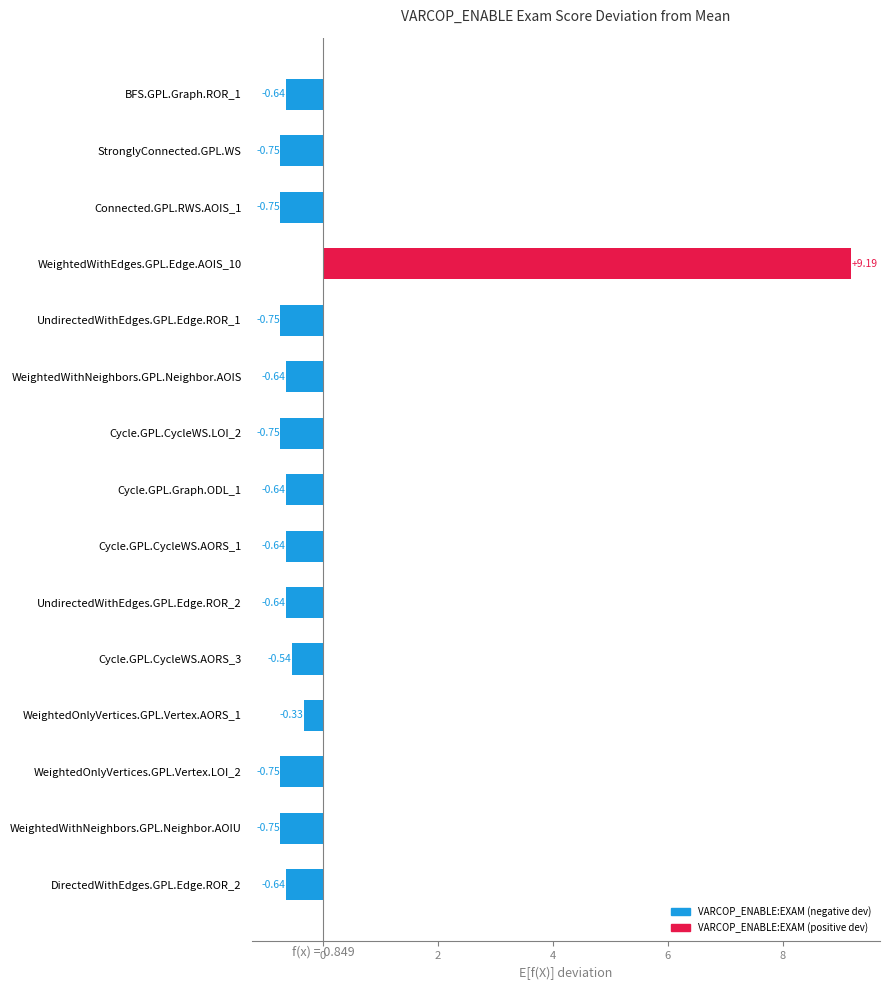

What is the greatest value displayed?

9.2